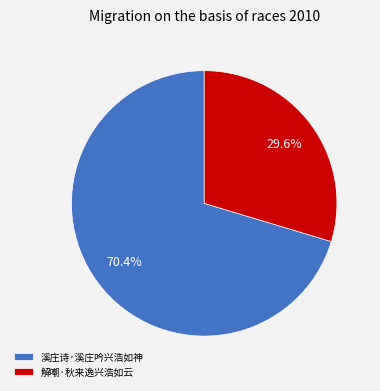

How many slices are in this pie chart?

2